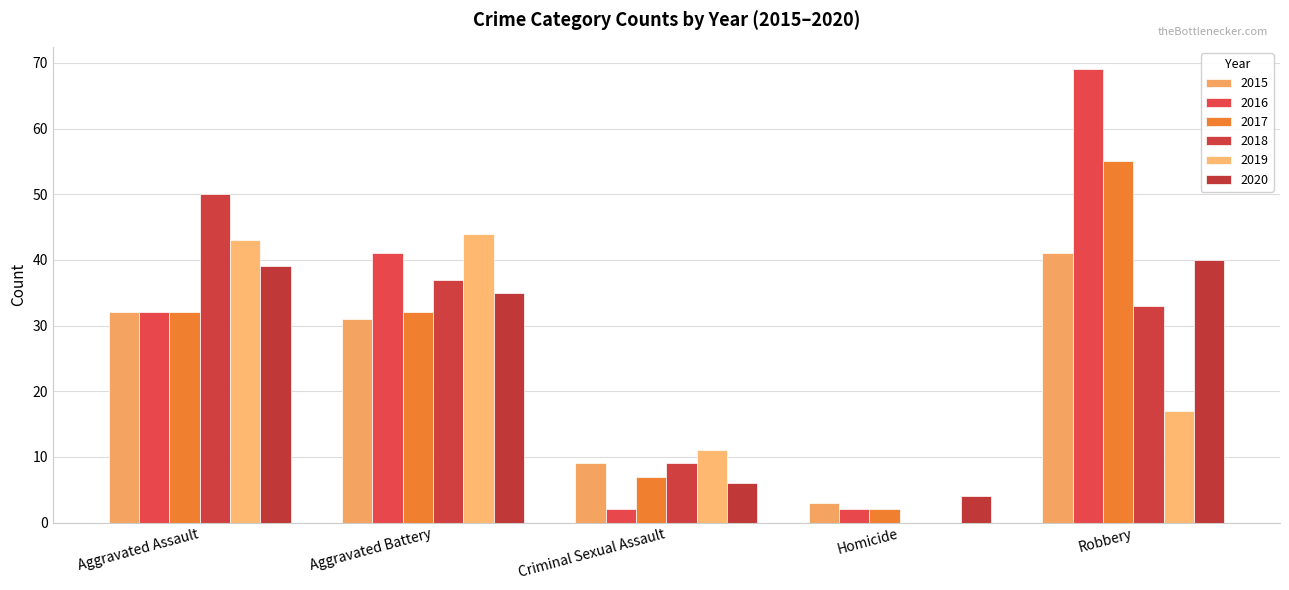

Reading left to right, extract all data points from this chart.

2015: 32	31	9	3	41
2016: 32	41	2	2	69
2017: 32	32	7	2	55
2018: 50	37	9	0	33
2019: 43	44	11	0	17
2020: 39	35	6	4	40